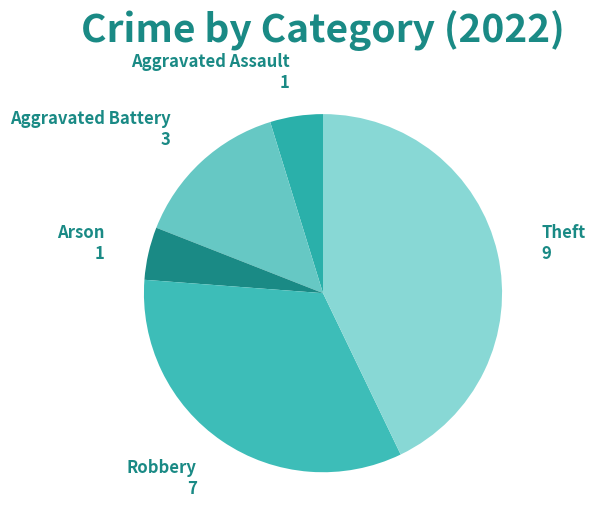

Is the sum of Aggravated Assault and Theft greater than half?

No